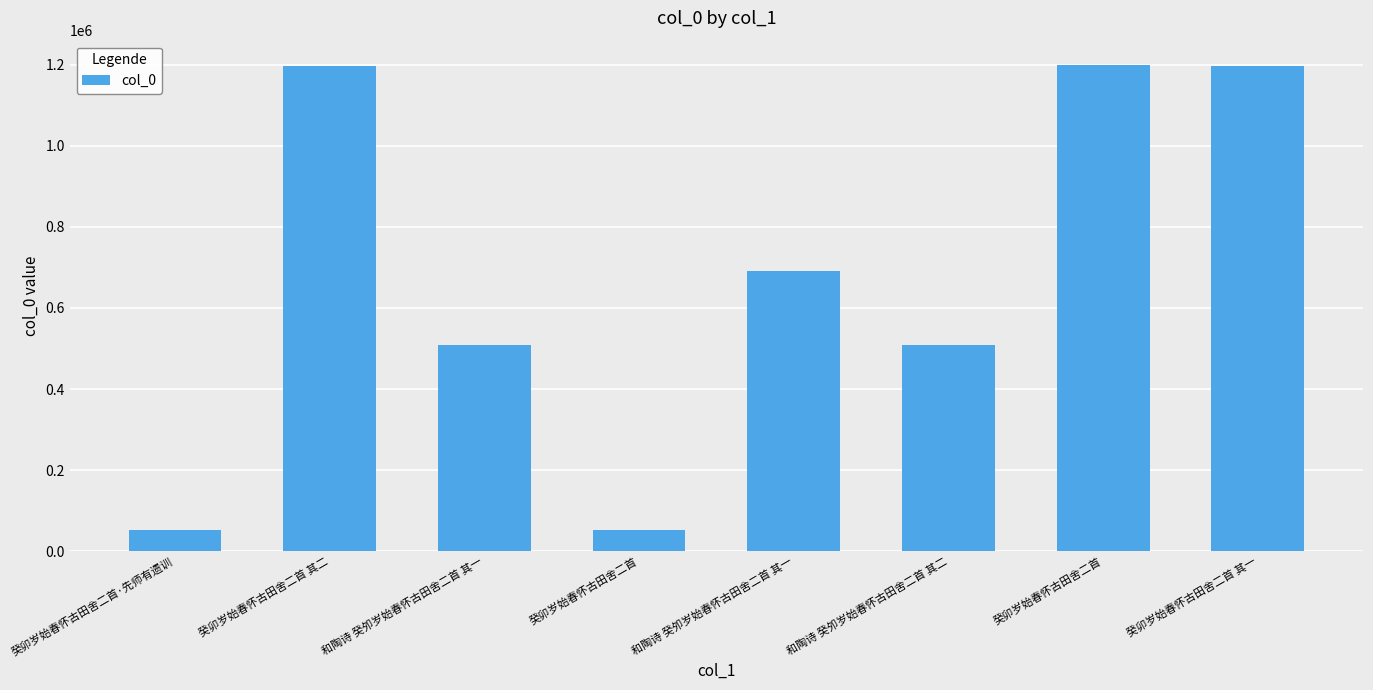

Reading right to left, list all the values displayed in this chart.

癸卯岁始春怀古田舍二首 其一=1197221	癸卯岁始春怀古田舍二首=1199643	和陶诗 癸夘岁始春怀古田舍二首 其二=508359	和陶诗 癸夘岁始春怀古田舍二首 其一=691503	癸卯岁始春怀古田舍二首=51014	和陶诗 癸夘岁始春怀古田舍二首 其一=508358	癸卯岁始春怀古田舍二首 其二=1197222	癸卯岁始春怀古田舍二首·先师有遗训=51015